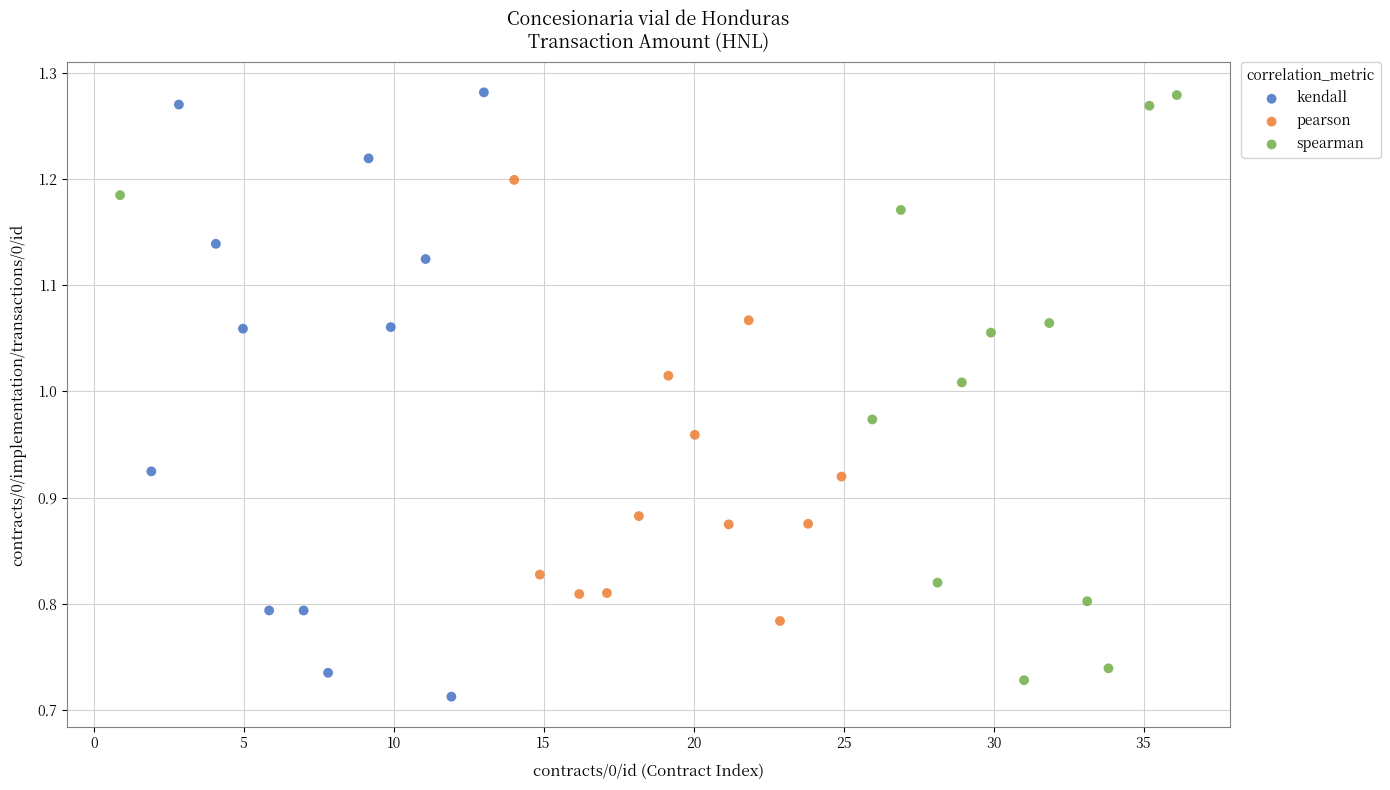

Which series reaches the minimum Y coordinate?

kendall